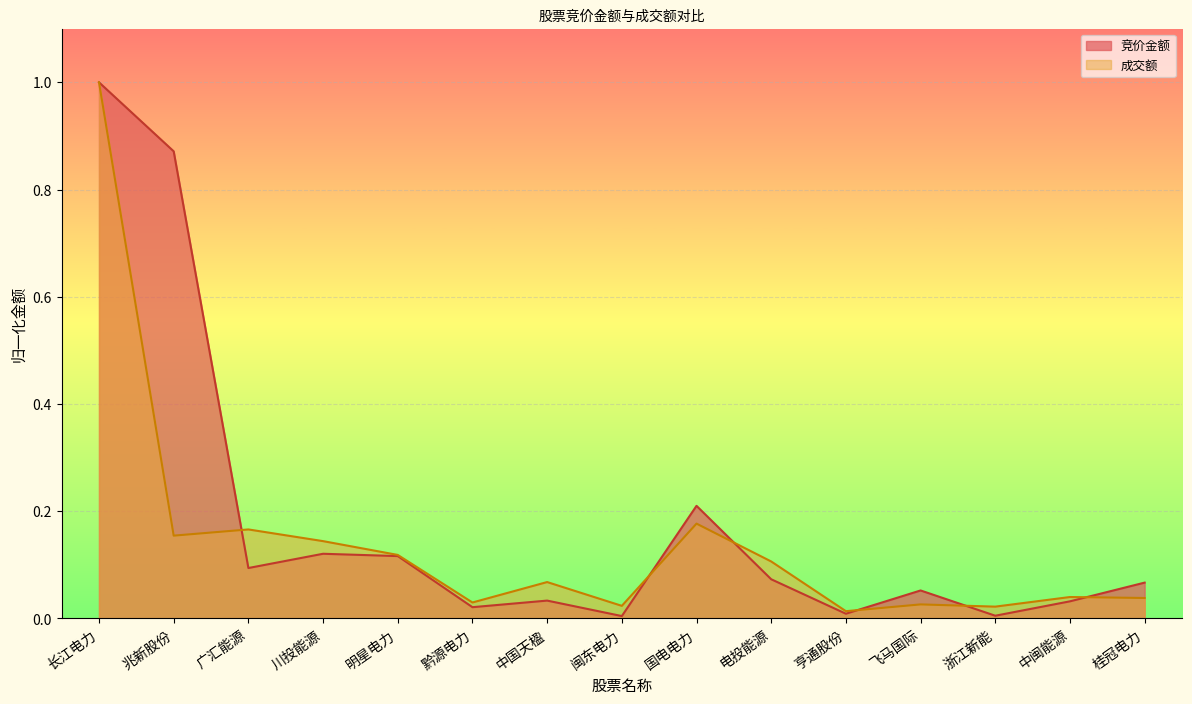

Which series has the largest total across all categories?

竞价金额